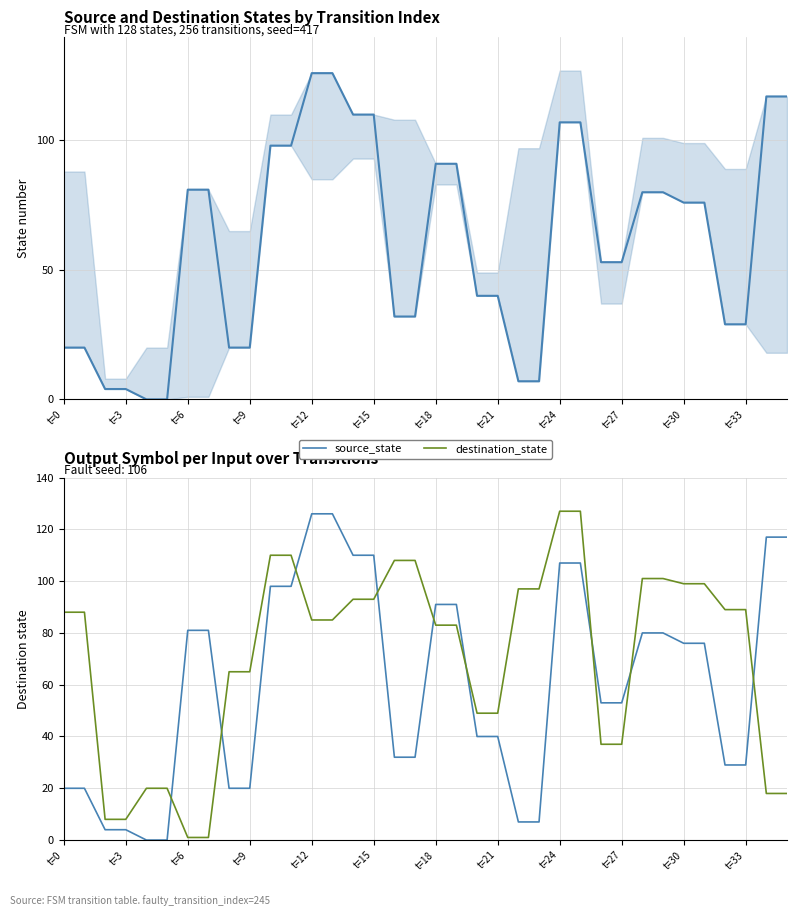

True or false: destination_state has a value of 88 at t=0.

True